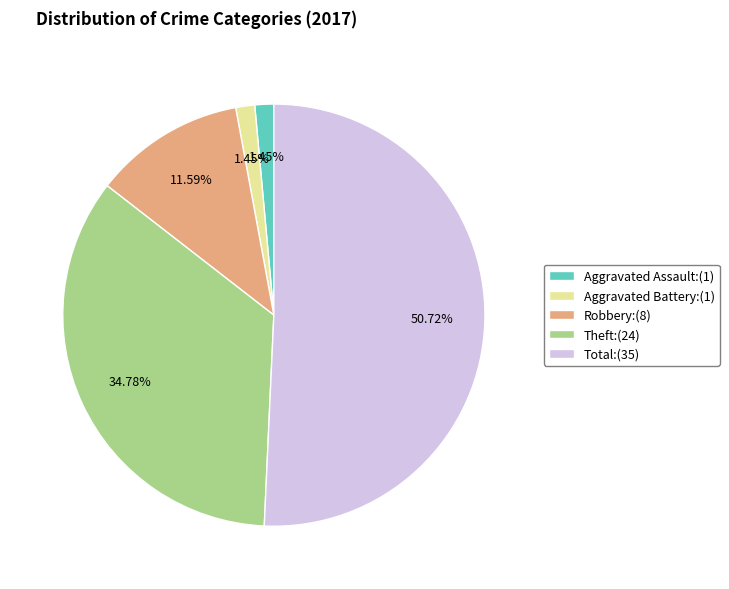

Is there any slice that represents more than half of the pie?

Yes